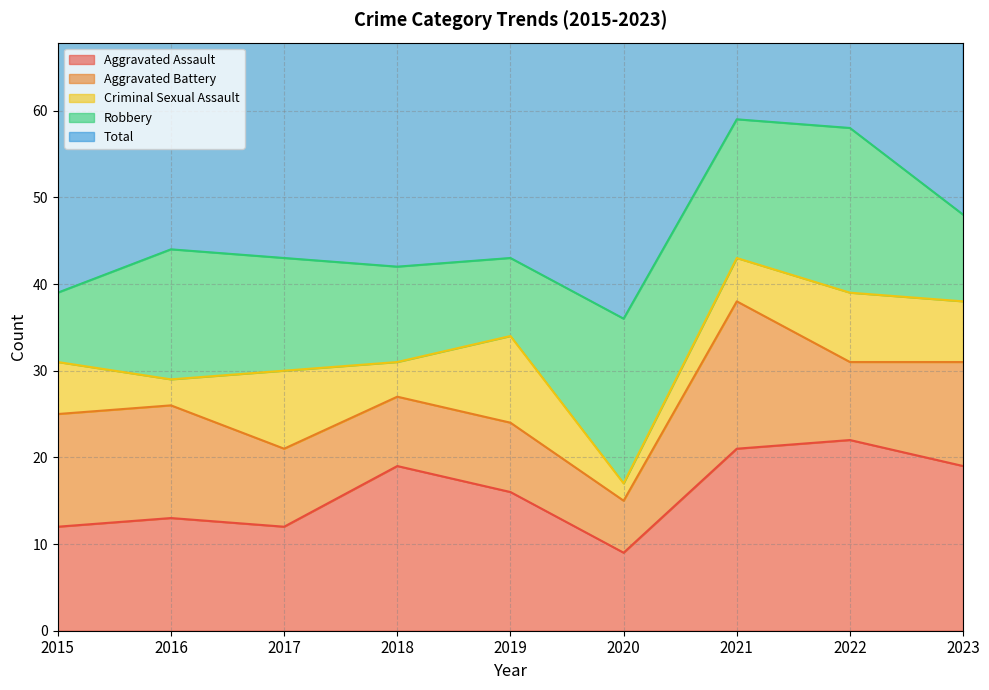

The value of Aggravated Assault at 2021 is 32. True or false?

False